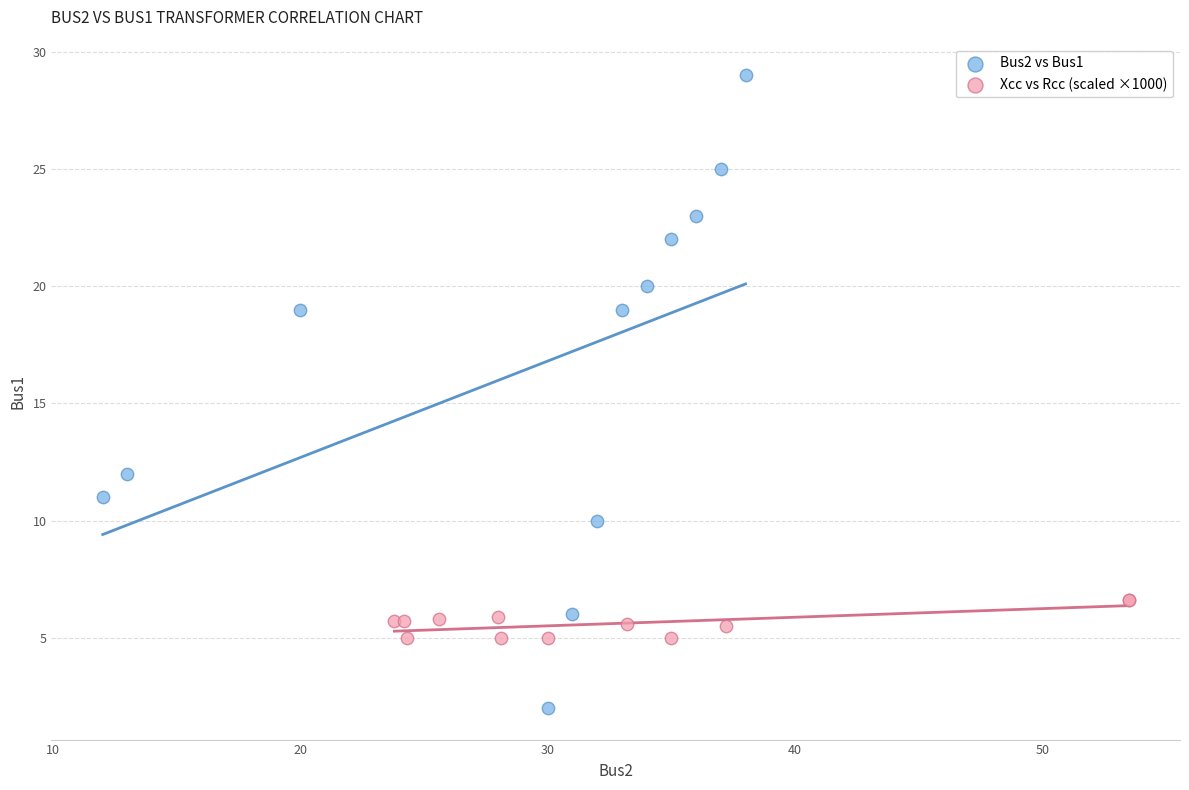

What are all the series names shown in the legend?

Bus2 vs Bus1, Xcc vs Rcc (scaled ×1000)